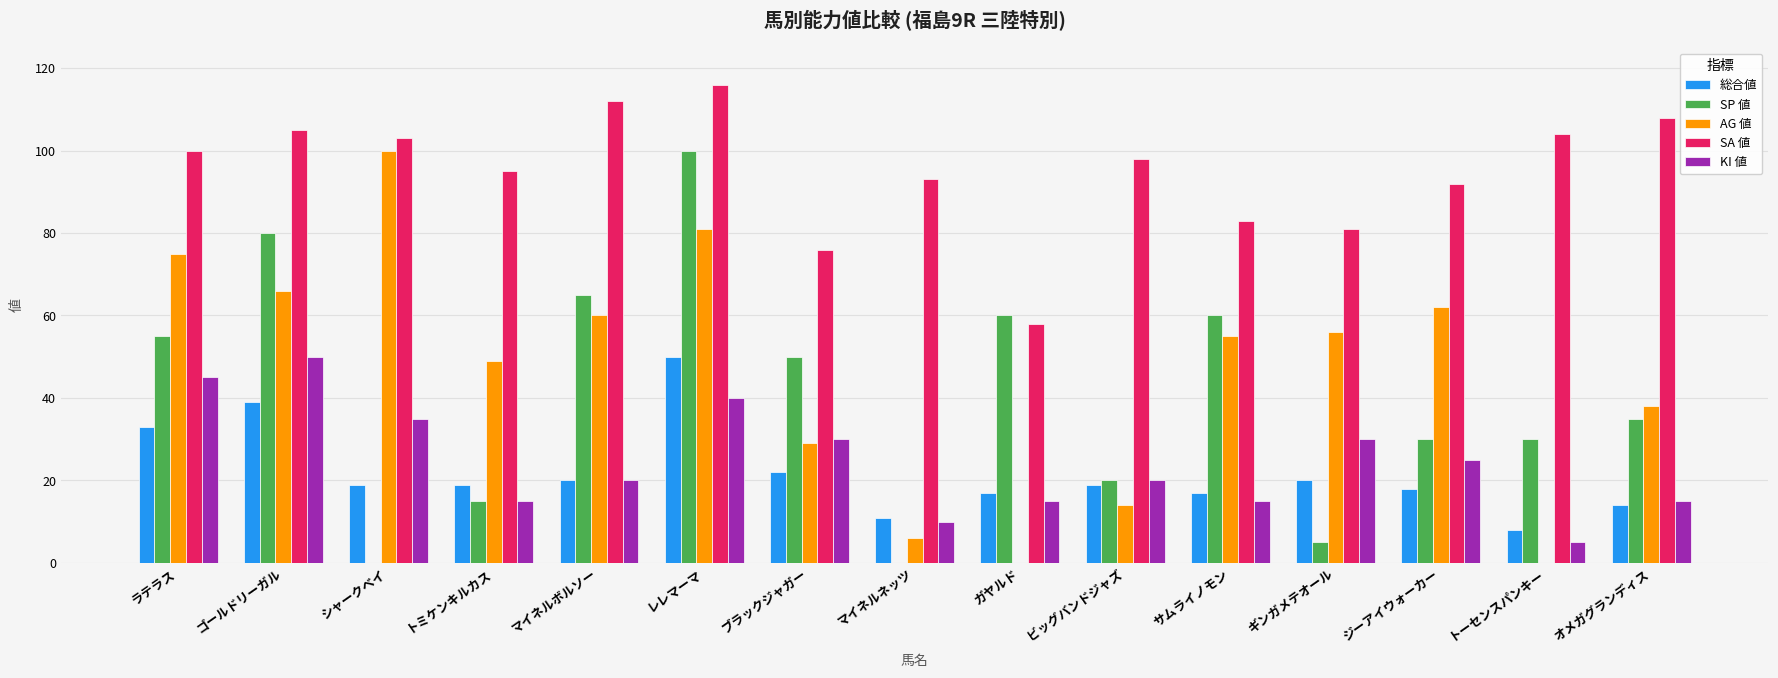

Count the number of data series in this chart.

5